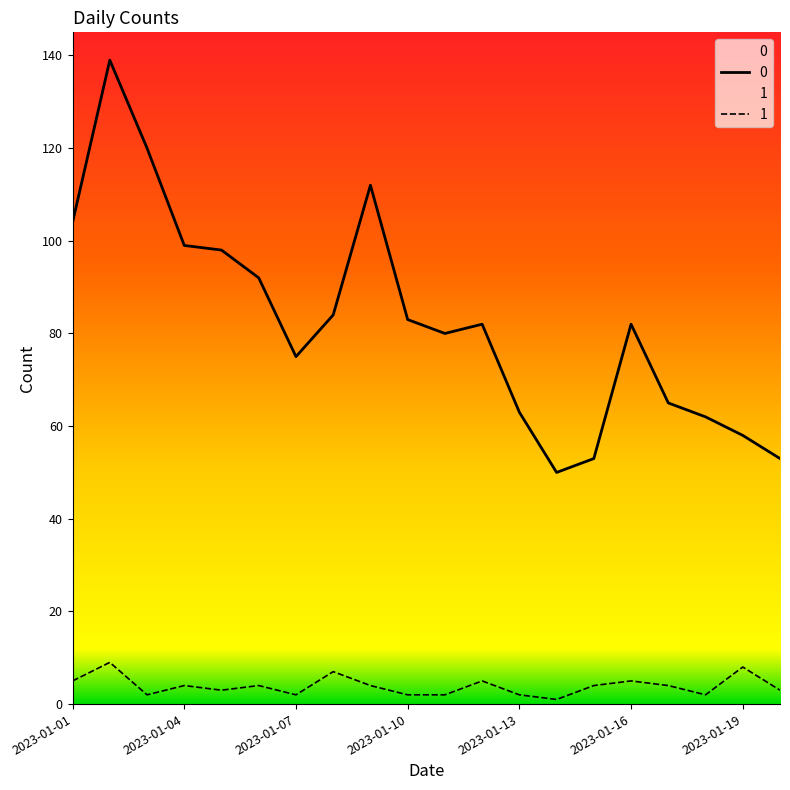

What value does the 1 series have at 2023-01-06?

4